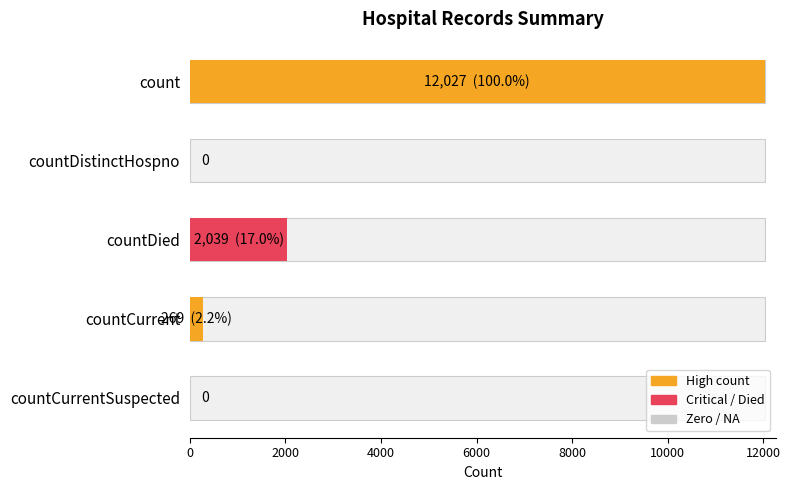

How many series are shown in this chart?

1